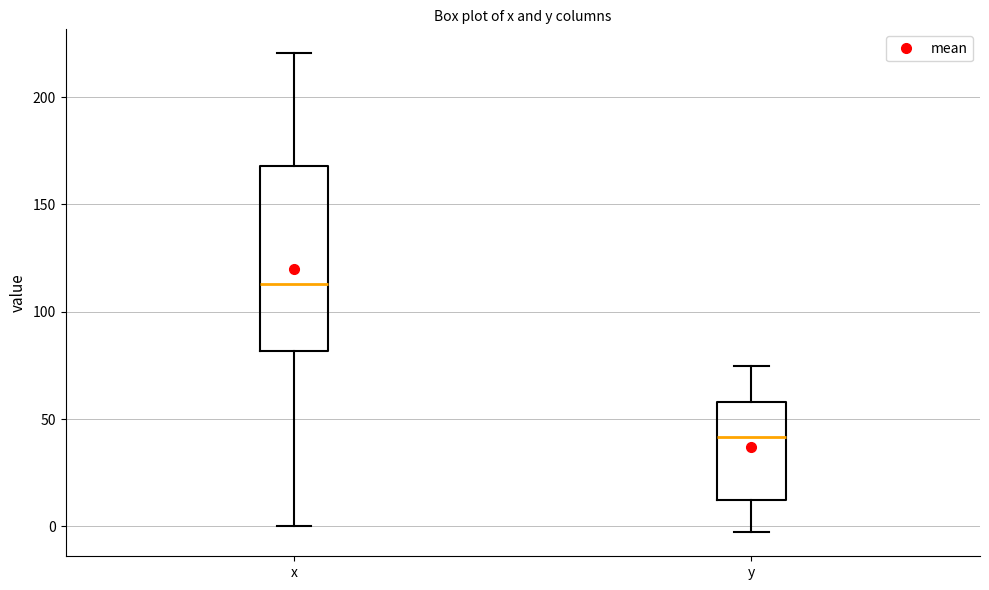

Reading left to right, transcribe this box plot: for each box, give where its median line is, the range the box spans, and where its two whiskers end, as read against the y-axis. The values are not printed on the chart, so give them approximately, as read against the axis.

x: median 115, box 80 to 170, whiskers 0 to 220
y: median 40, box 10 to 60, whiskers -5 to 75